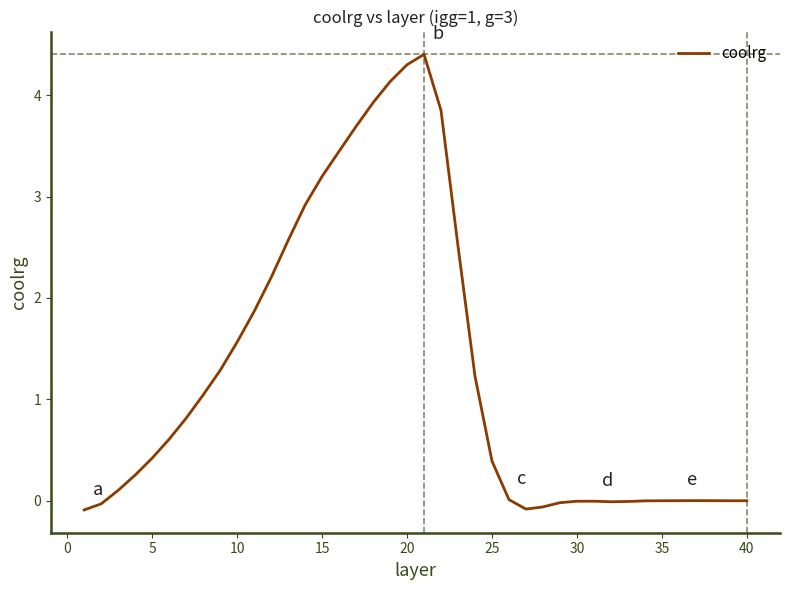

What is the difference between the maximum and minimum values?

4.5